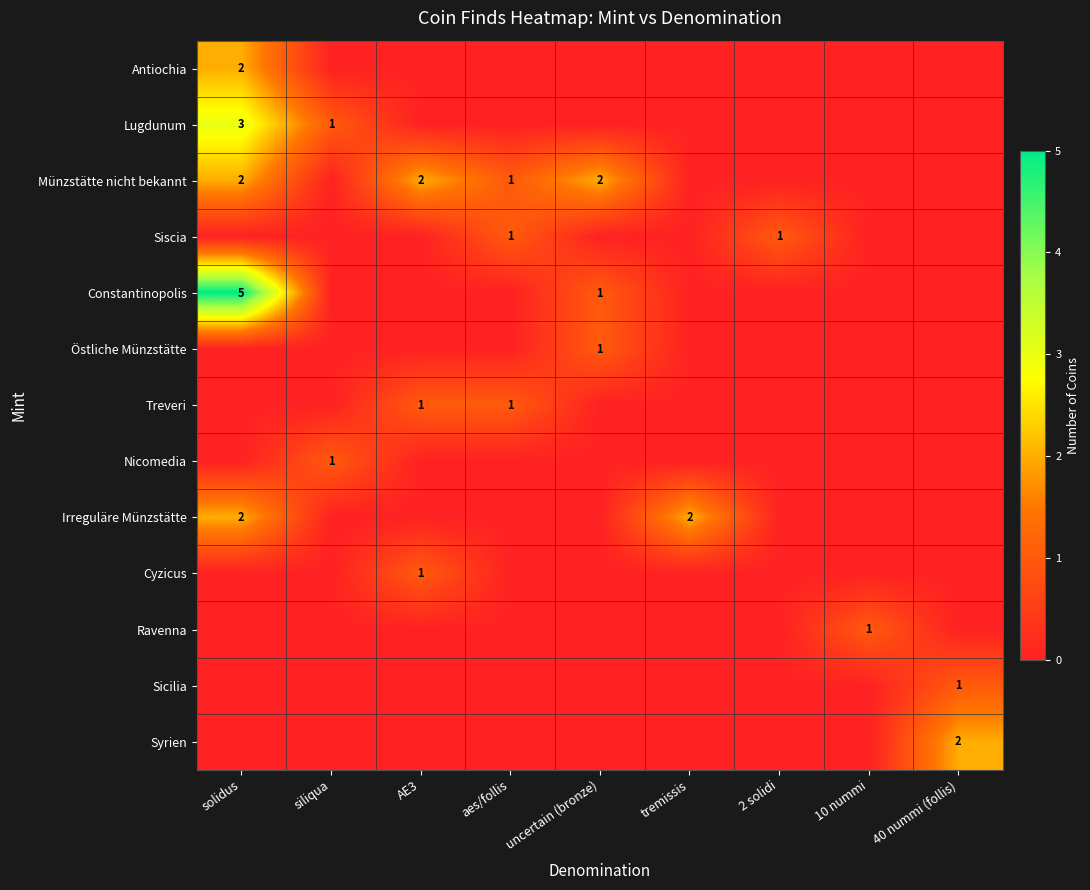

True or false: Östliche Münzstätte has a value of 1 at 40 nummi (follis).

False